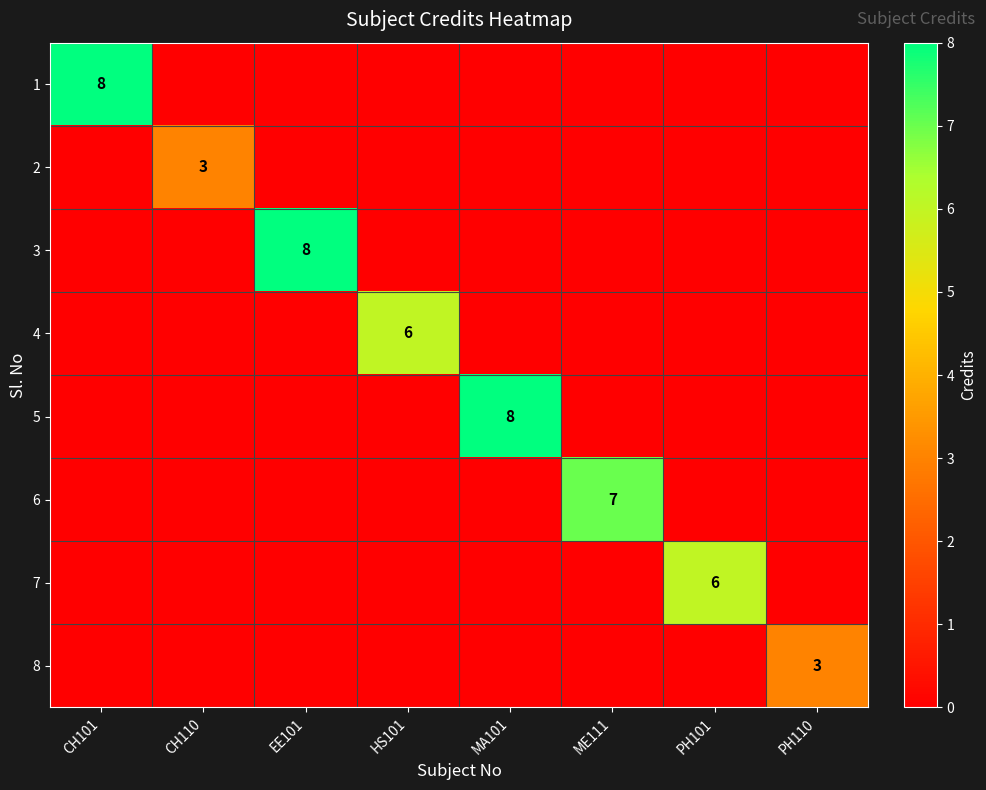

The value of 3 at EE101 is 2. True or false?

False